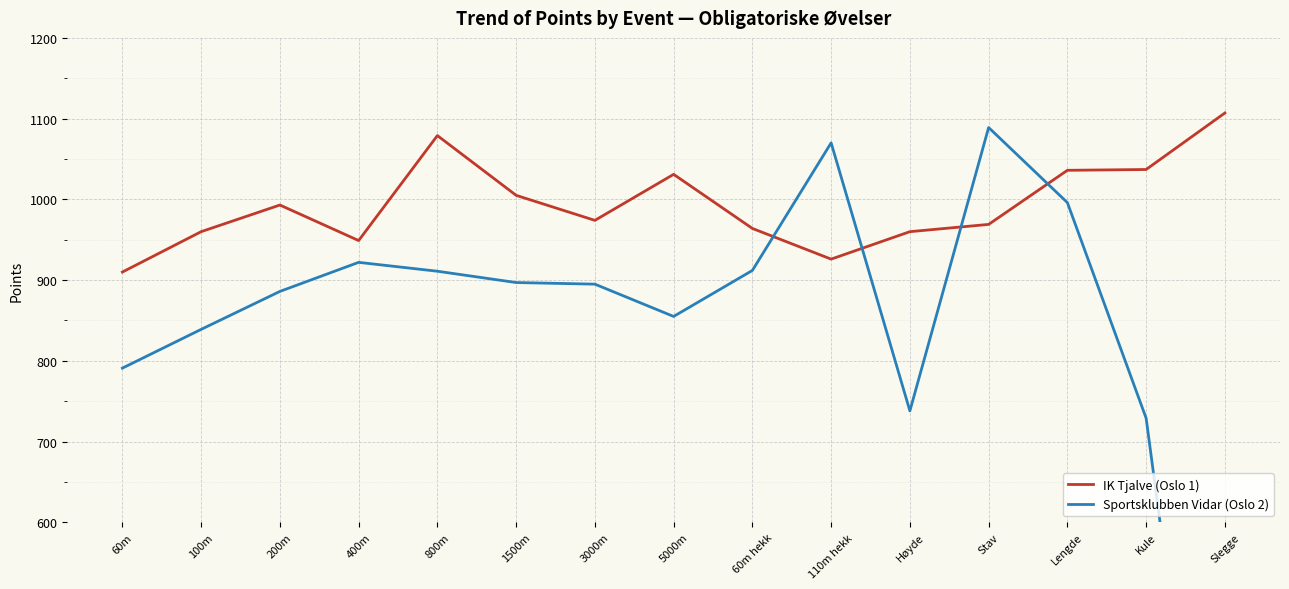

How many data points does each series have?

15